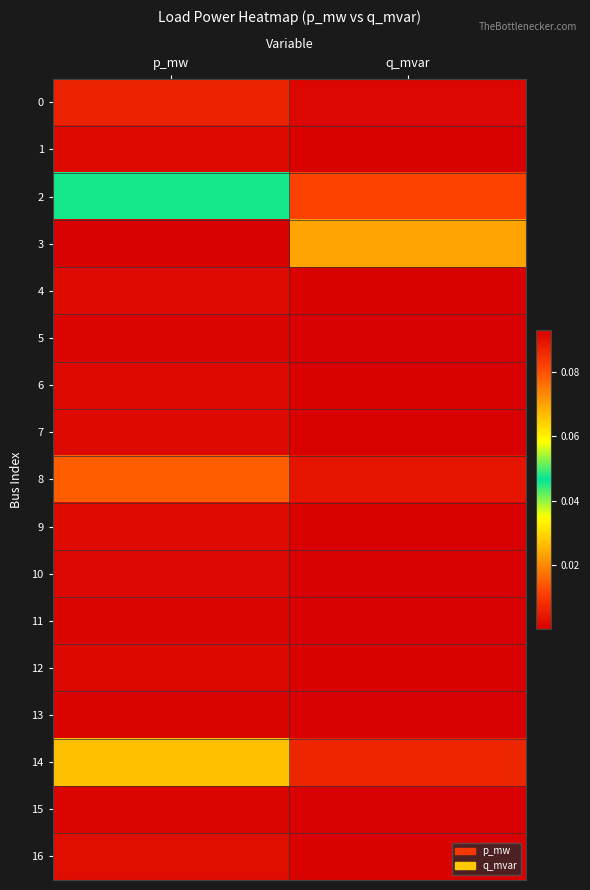

How many data points does each series have?

2